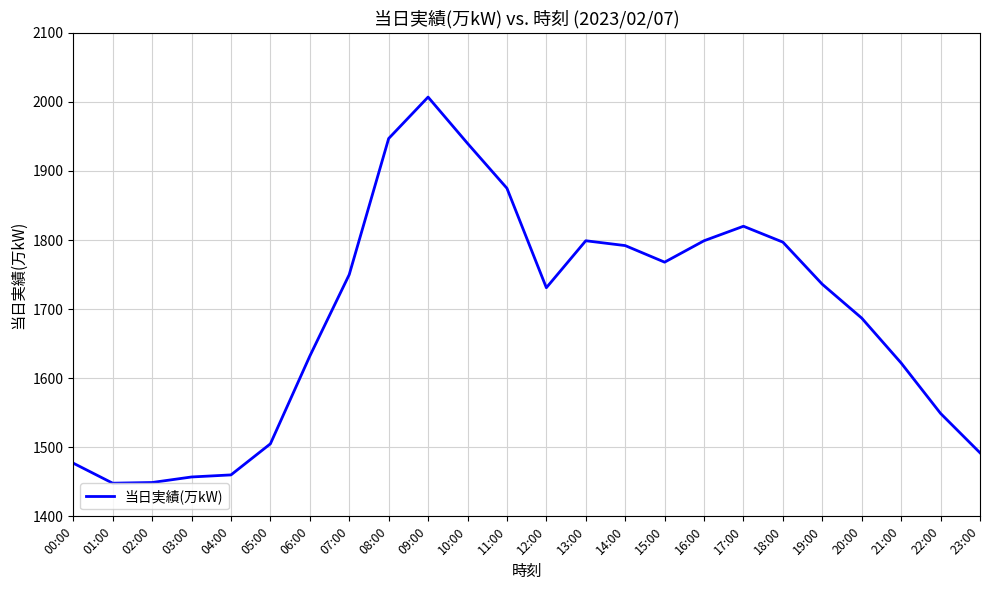

Is it true that the value at 05:00 is 2116?

False